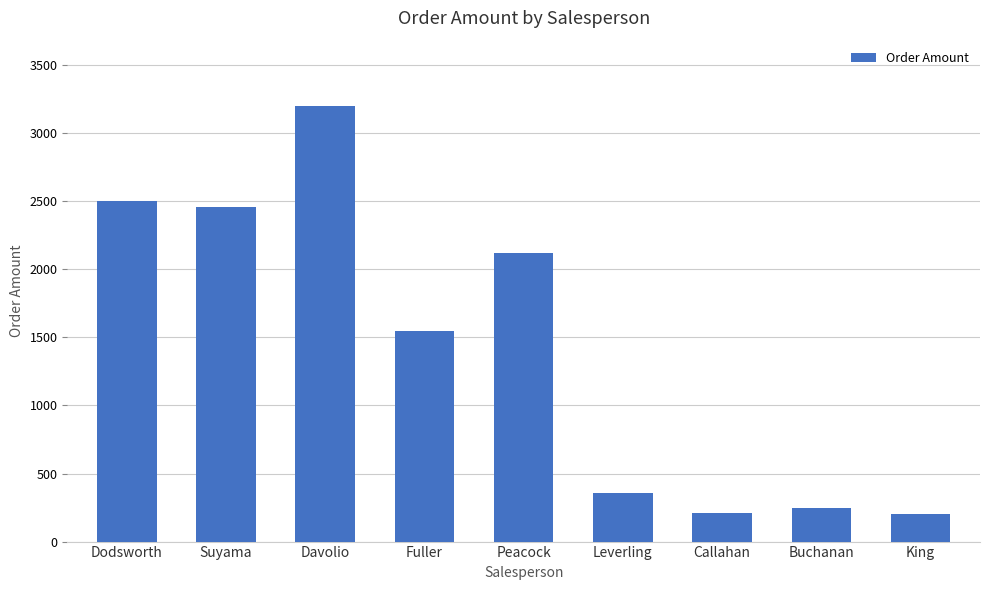

What is the change in value from Suyama to Leverling?

-2104.8